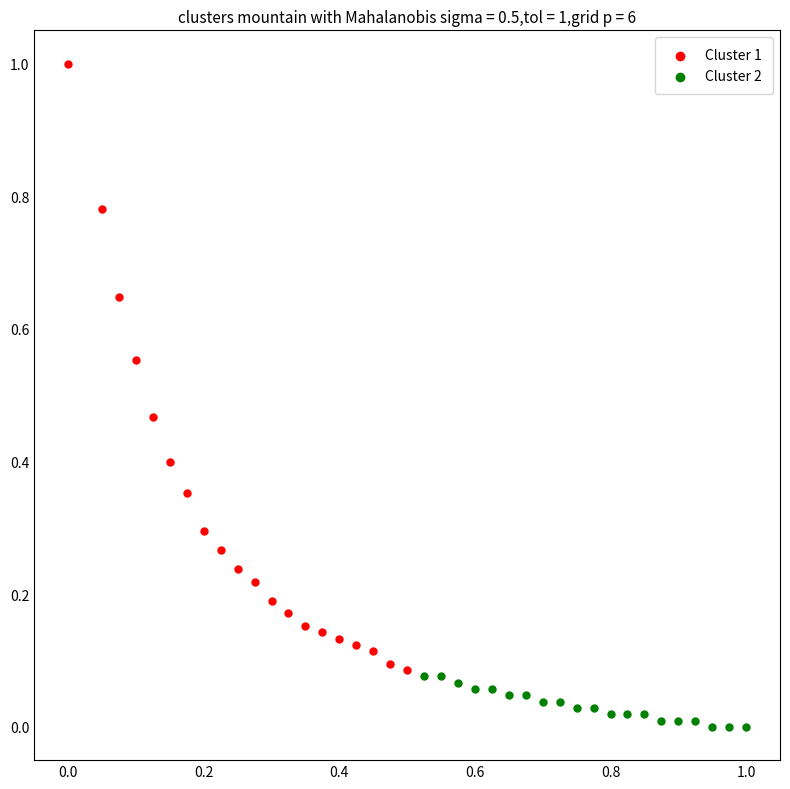

What are all the series names shown in the legend?

Cluster 1, Cluster 2